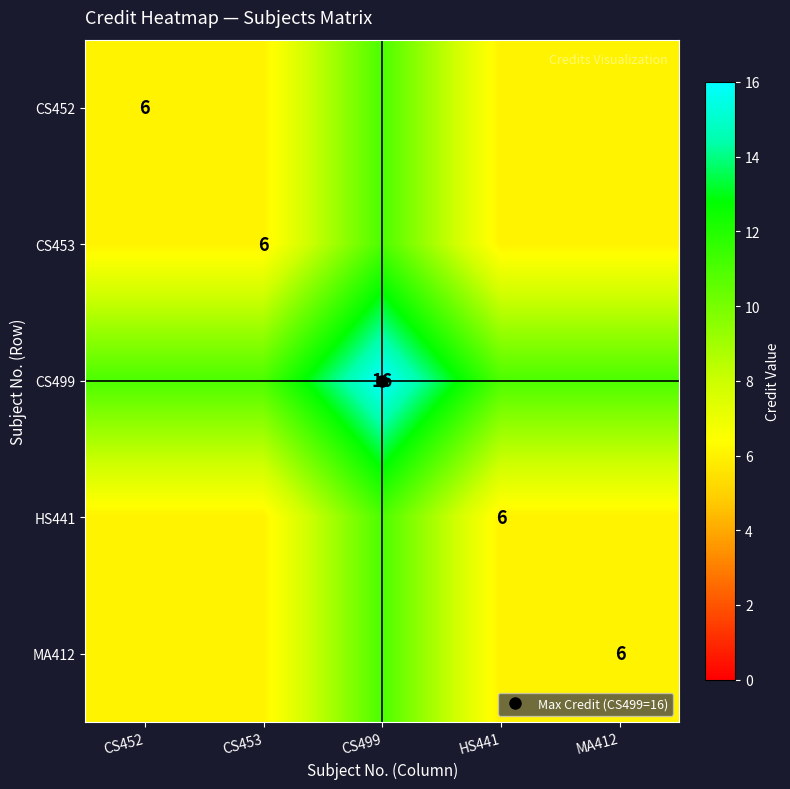

Rank the series at MA412 from lowest to highest value.

CS452, CS453, HS441, MA412, CS499